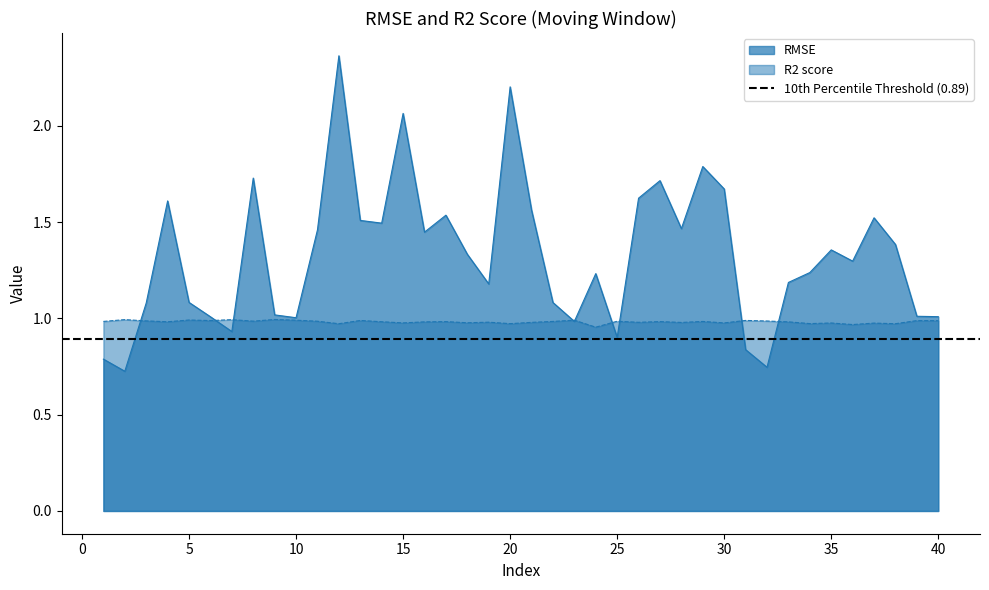

Which has a higher value, 26 or 34?

26